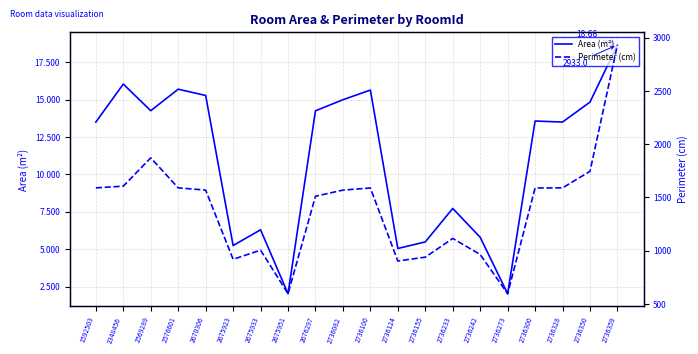

The value of Area (m²) at 1592503 is 3.5. True or false?

False